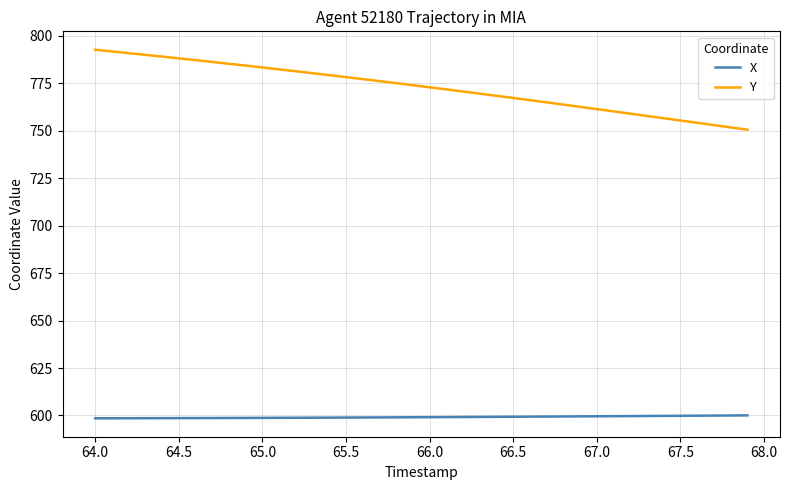

Which series has the largest total across all categories?

Y